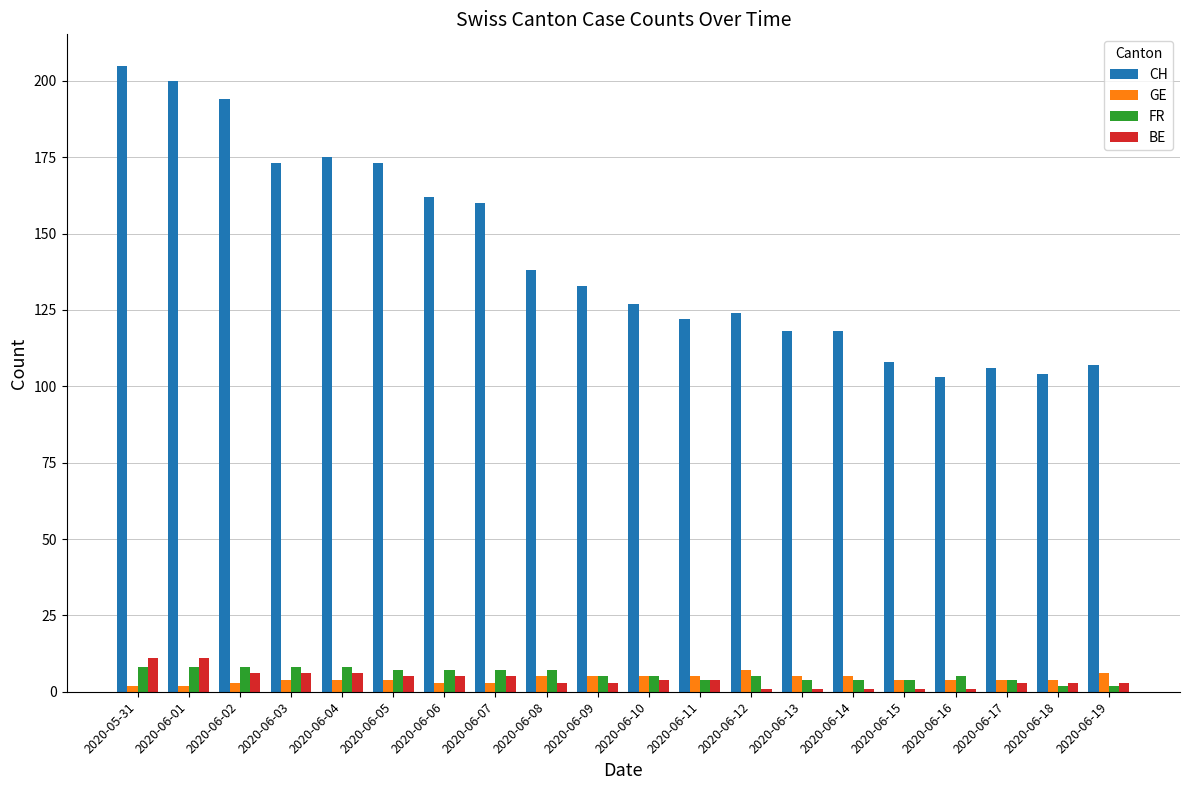

What is the label of the 19th bar from the right?

2020-06-01